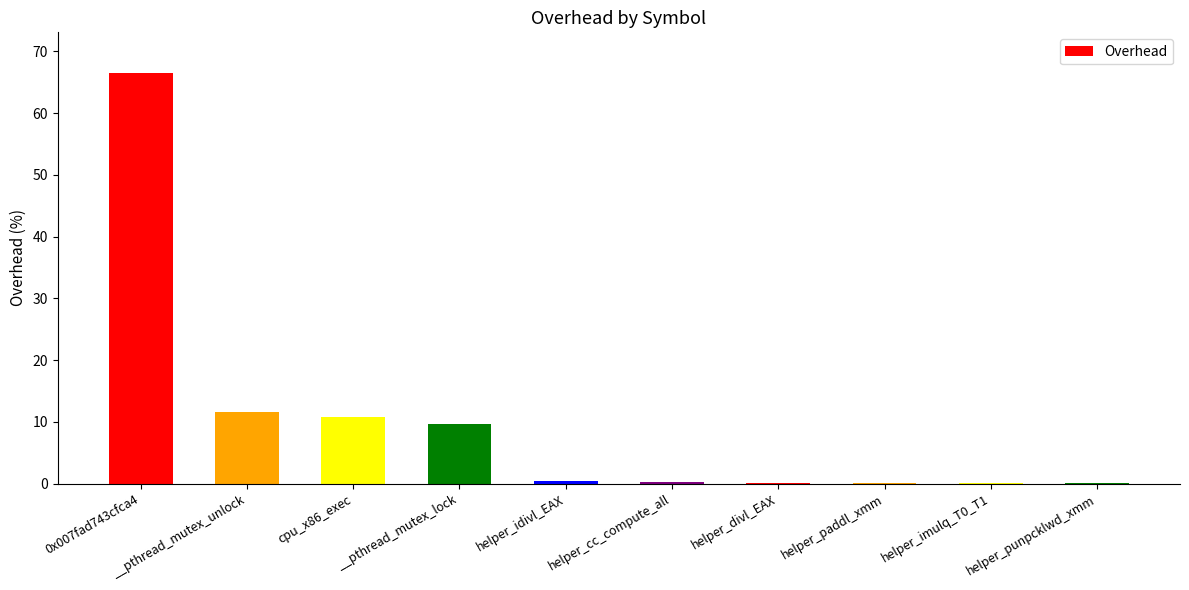

What is the greatest value displayed?

66.4